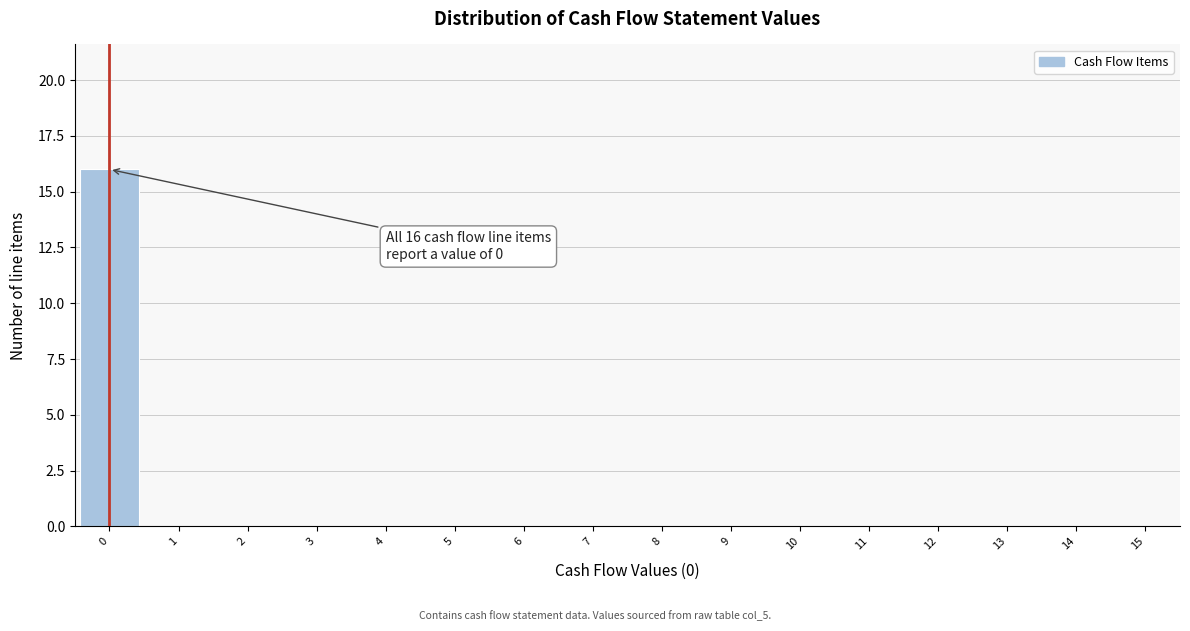

Reading left to right, list all the values displayed in this chart.

0=16	1=0	2=0	3=0	4=0	5=0	6=0	7=0	8=0	9=0	10=0	11=0	12=0	13=0	14=0	15=0